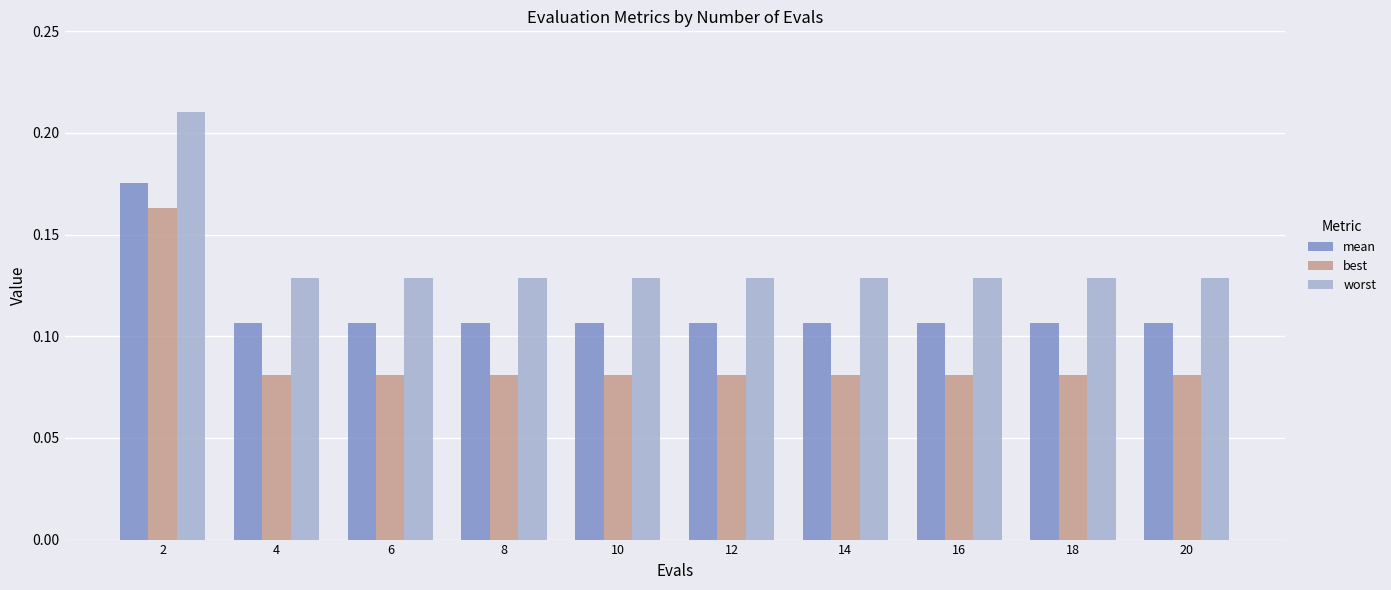

How many categories are shown in the chart?

10